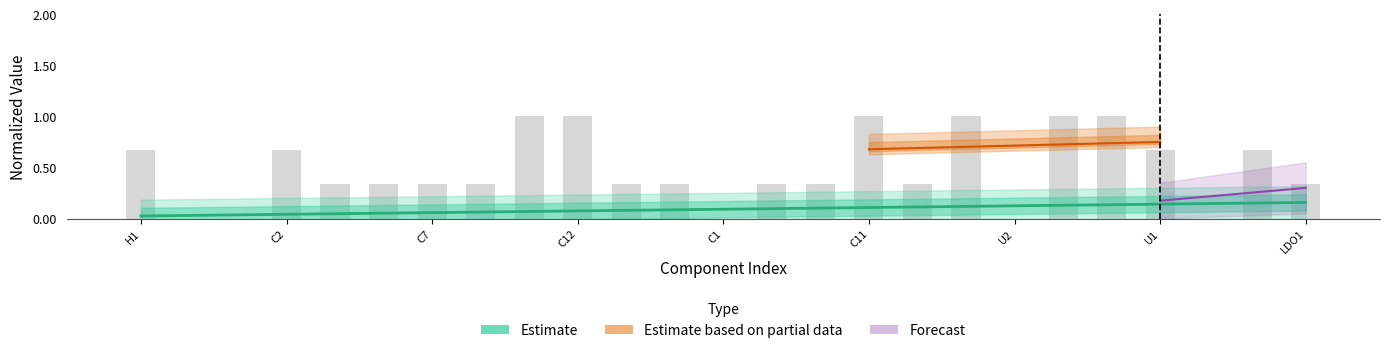

List the labels in order of value, smallest first.

H2, CN1, C1, U2, R8, R10, U3, C7, LED1, R2, R6, C5, R11, R9, LDO1, H1, C2, U1, D1, C8, C12, C11, C6, X1, R4